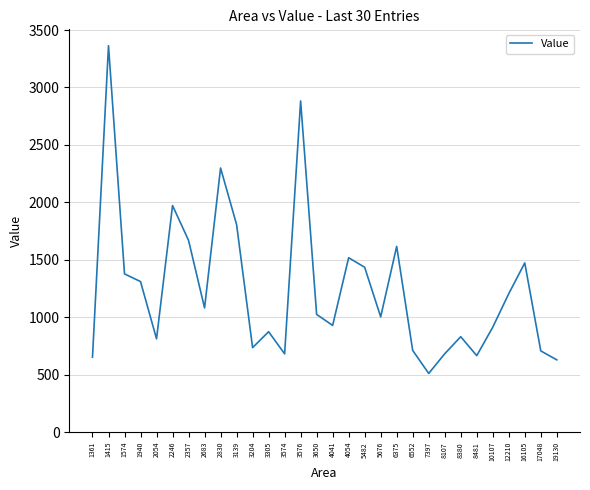

Is this an area chart (filled region under the line)?

No